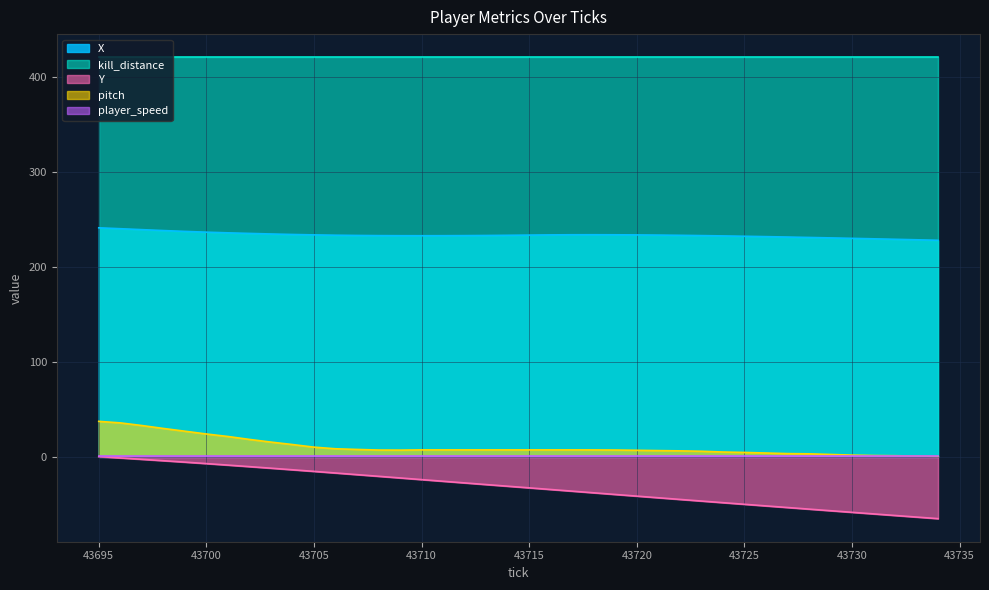

True or false: pitch and X intersect in this chart.

False